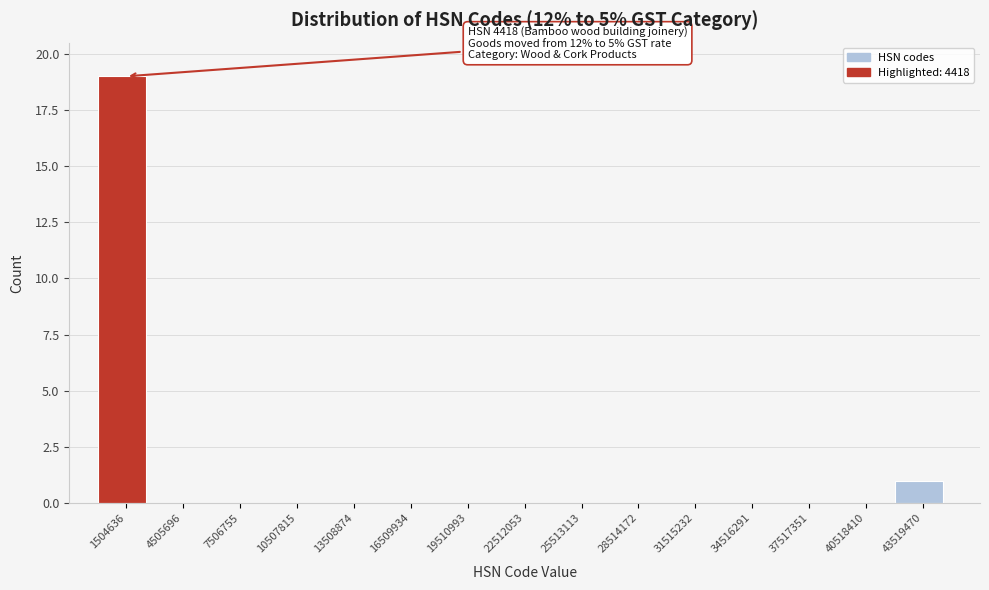

Which range on the x-axis has the tallest bar?

0 to 3000000